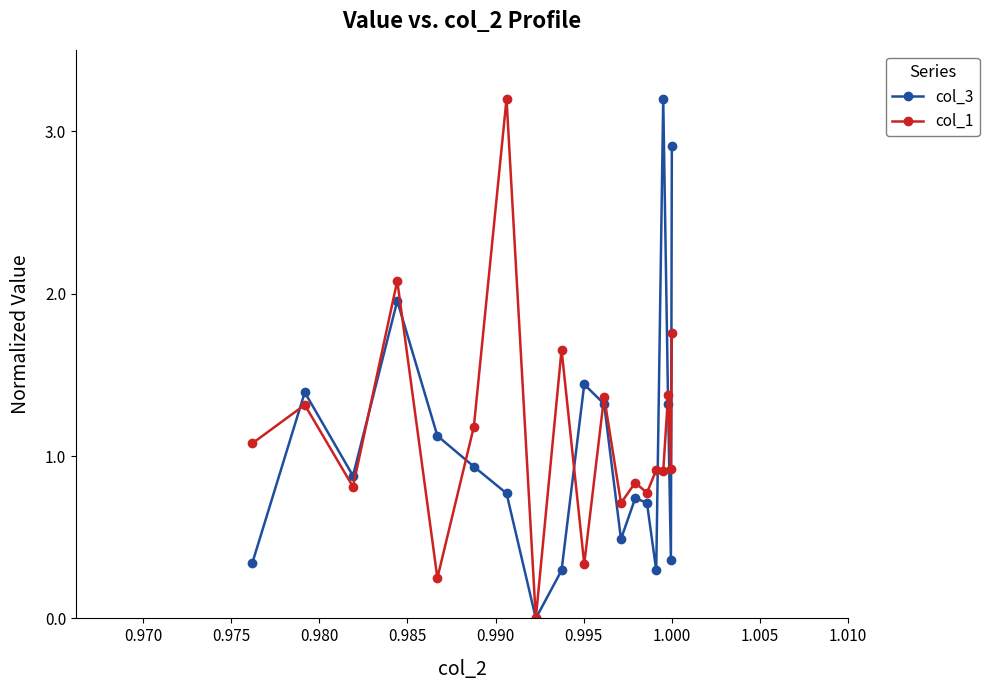

After their last crossing, which series has the higher values: col_1 or col_3?

col_1